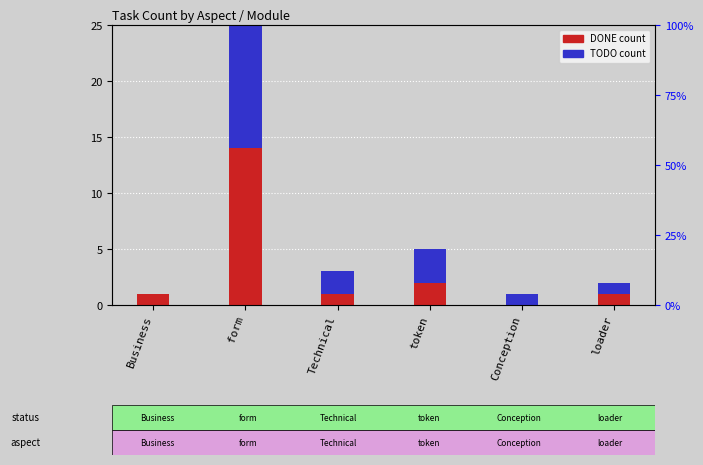

Which series changed the most between Business and Conception?

DONE count